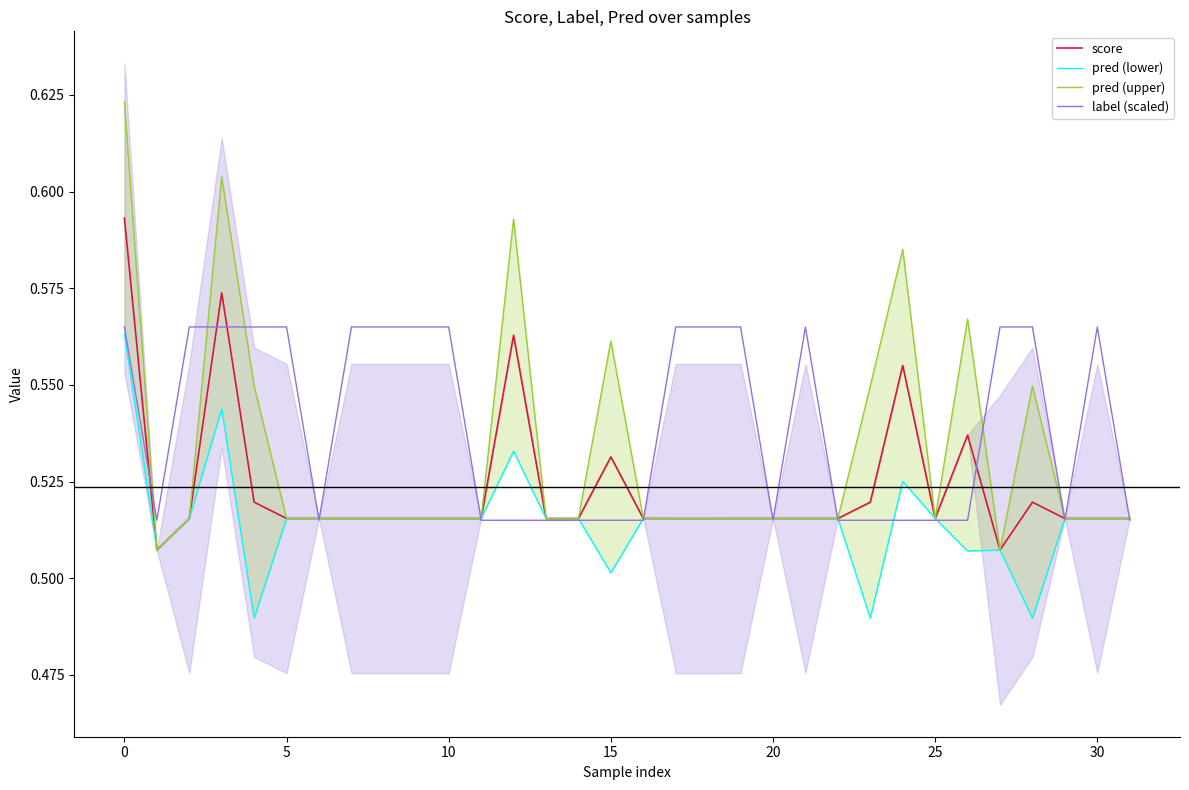

In pred (lower), how many points are lower than both neighbors (excluding endpoints)?

6